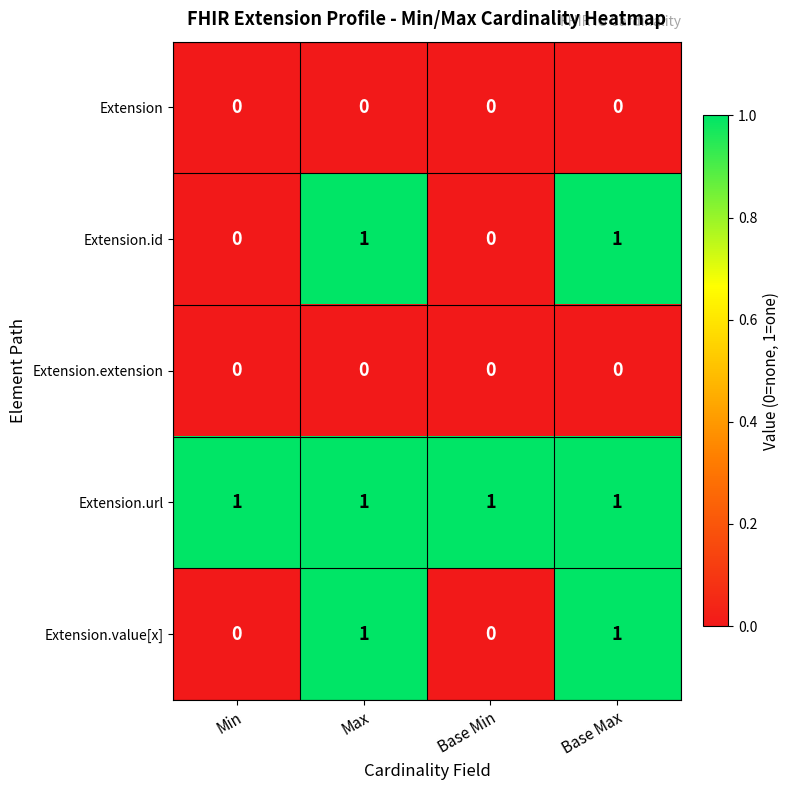

Count the Extension.id values in the range 0 to 1.

4